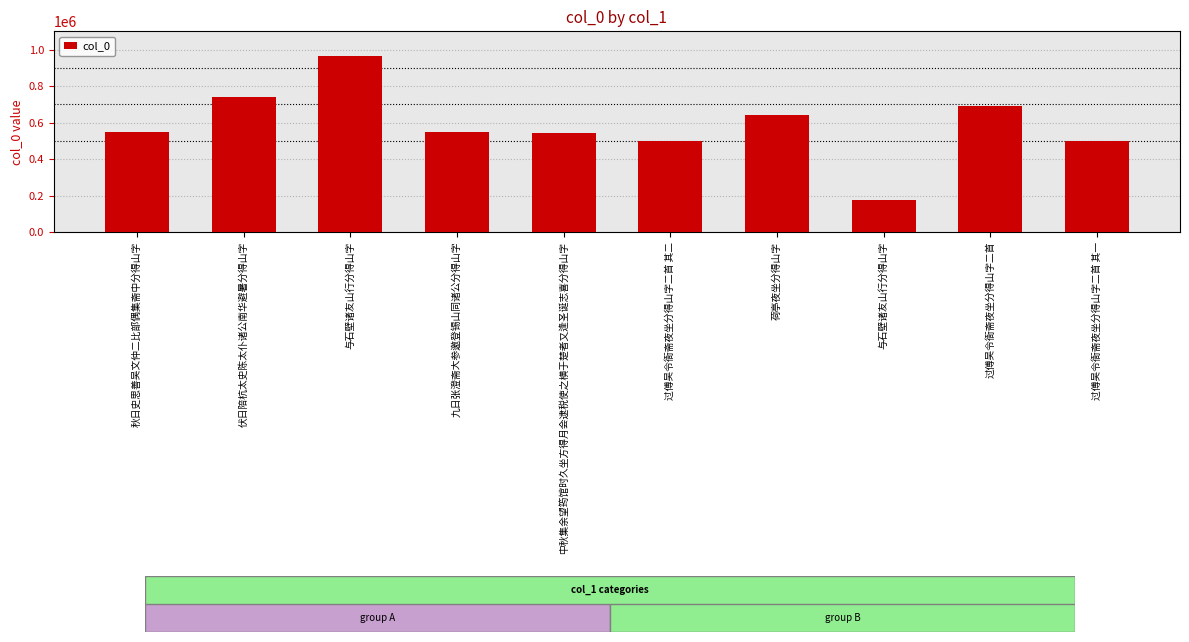

How many data points does each series have?

10